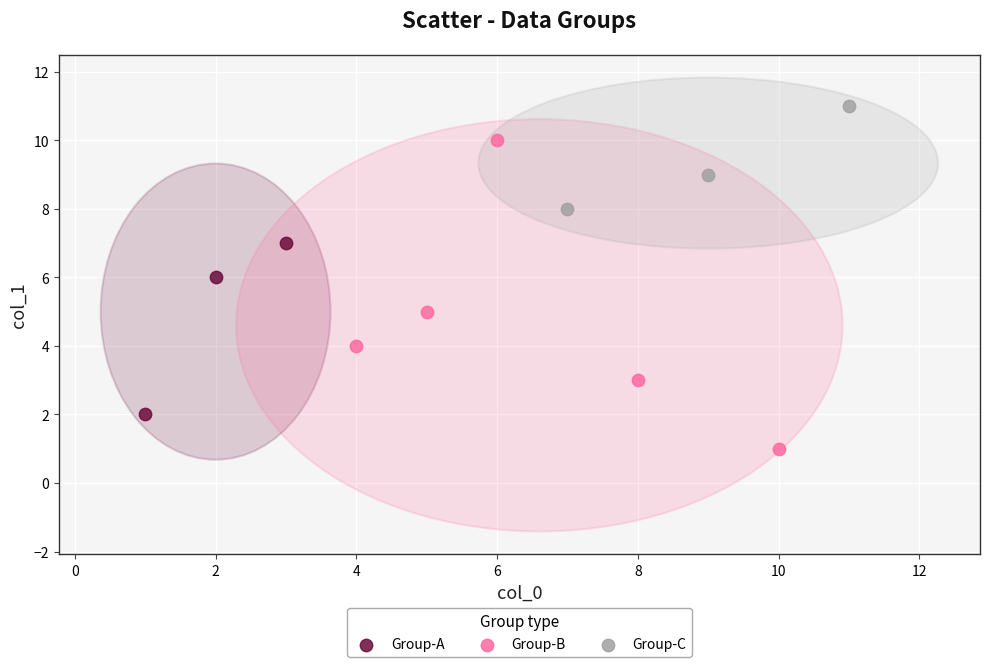

What are all the series names shown in the legend?

Group-A, Group-B, Group-C